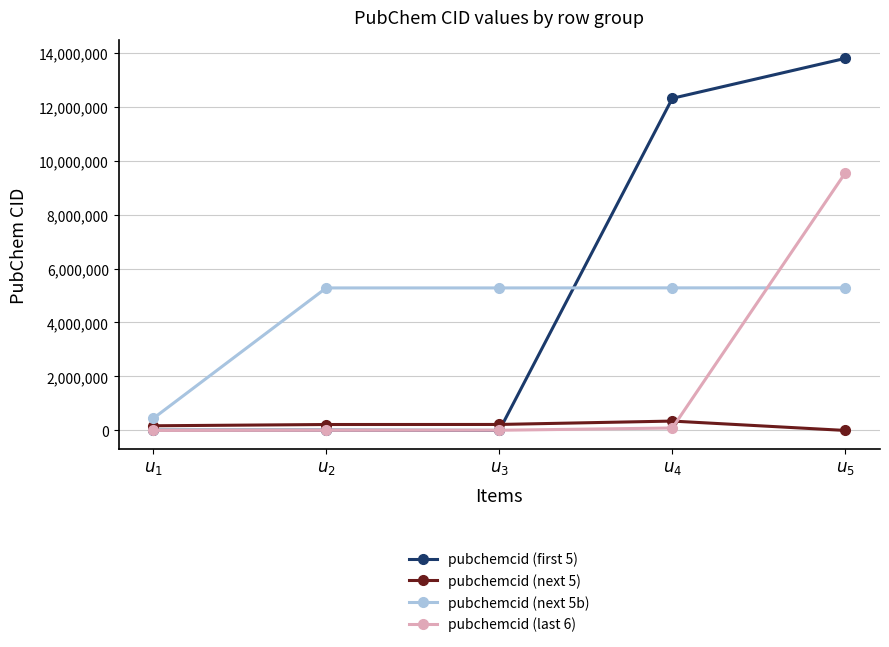

What position from the right is $u_4$?

2